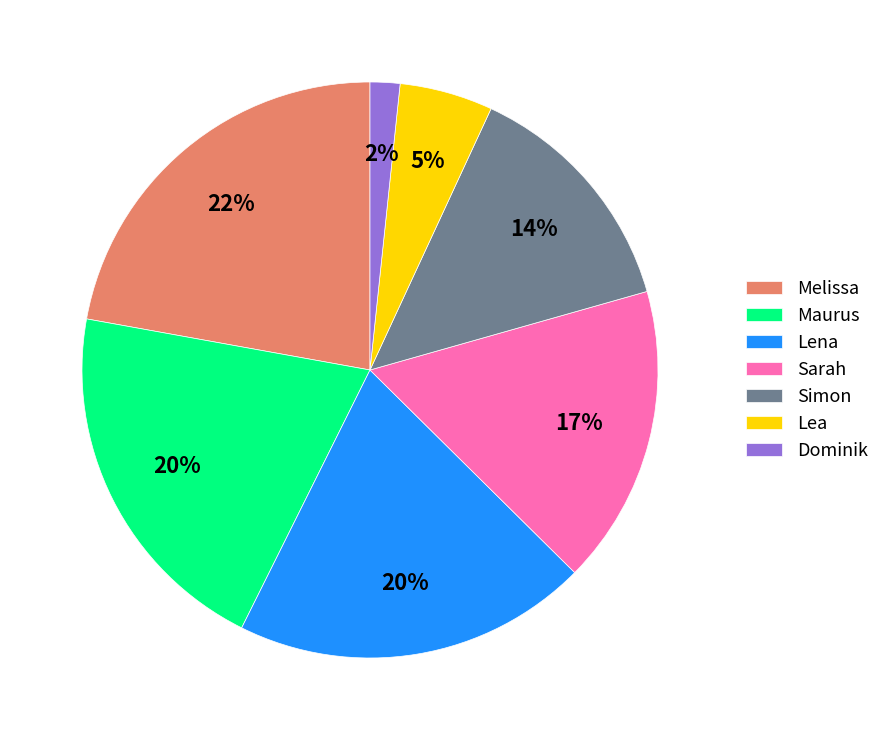

Does Melissa represent more than half of the total?

No